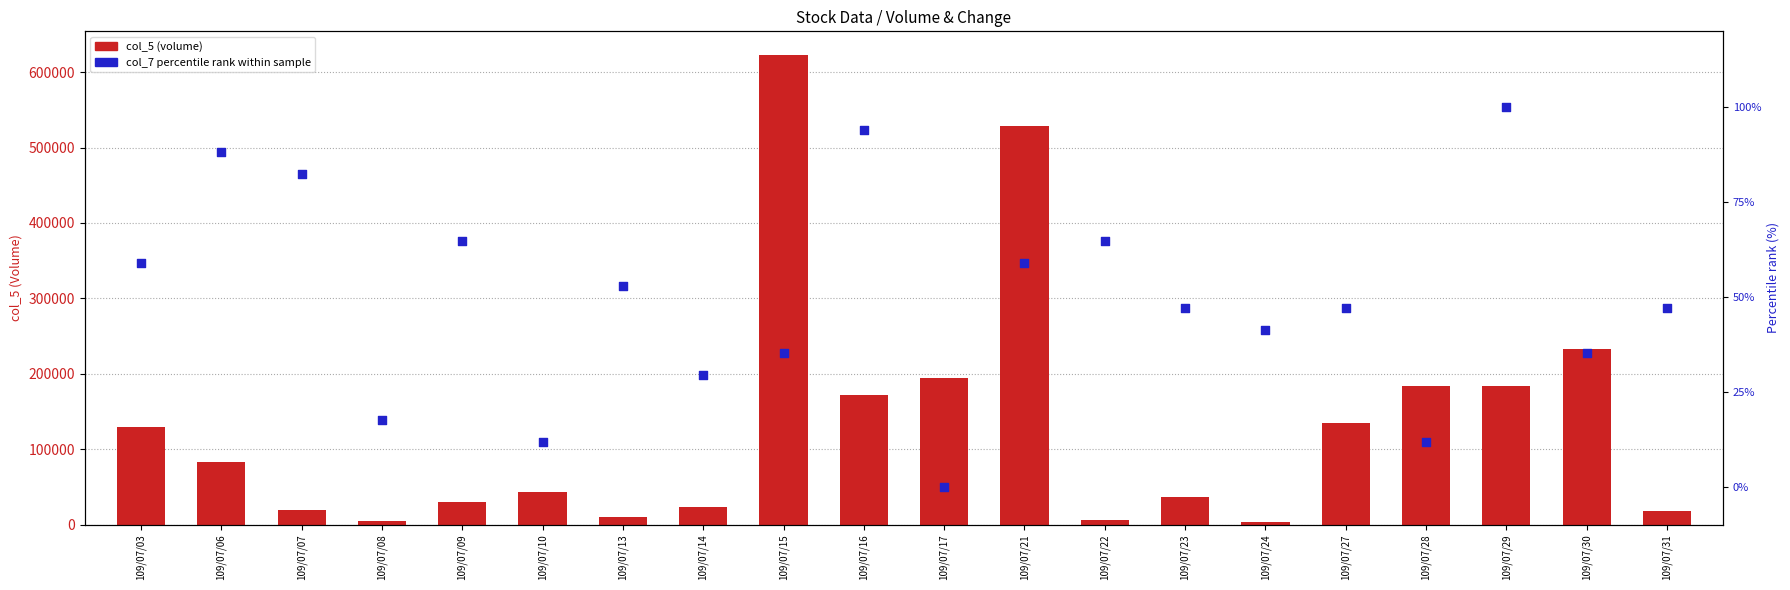

Which series has the widest spread of Y values?

col_5